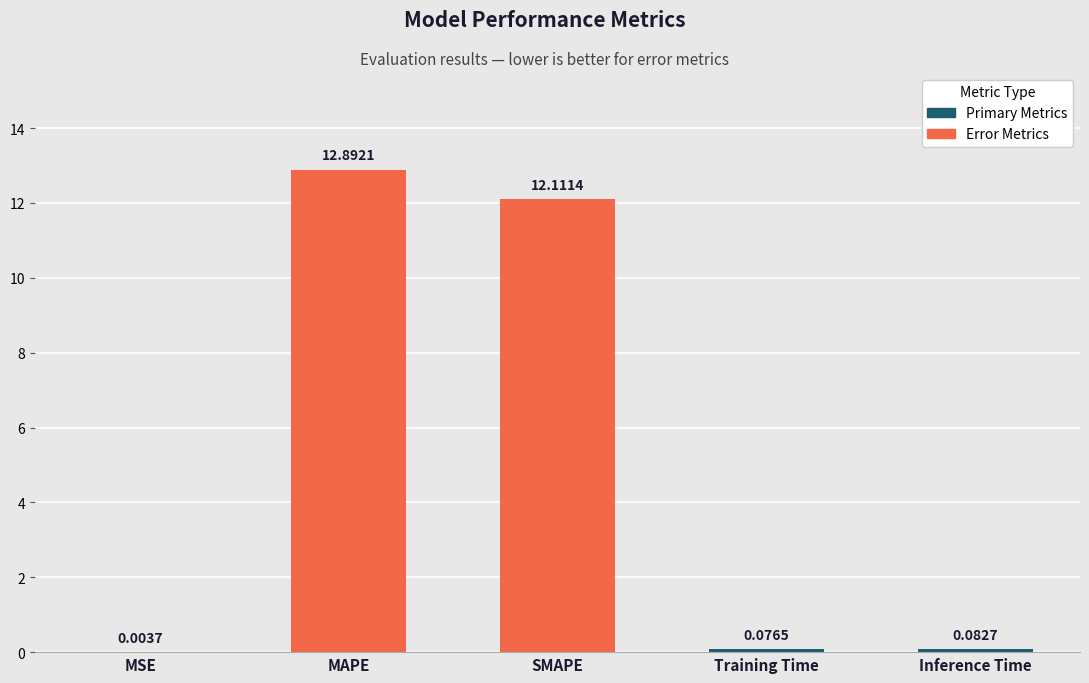

Which category has the highest value across all series?

MAPE